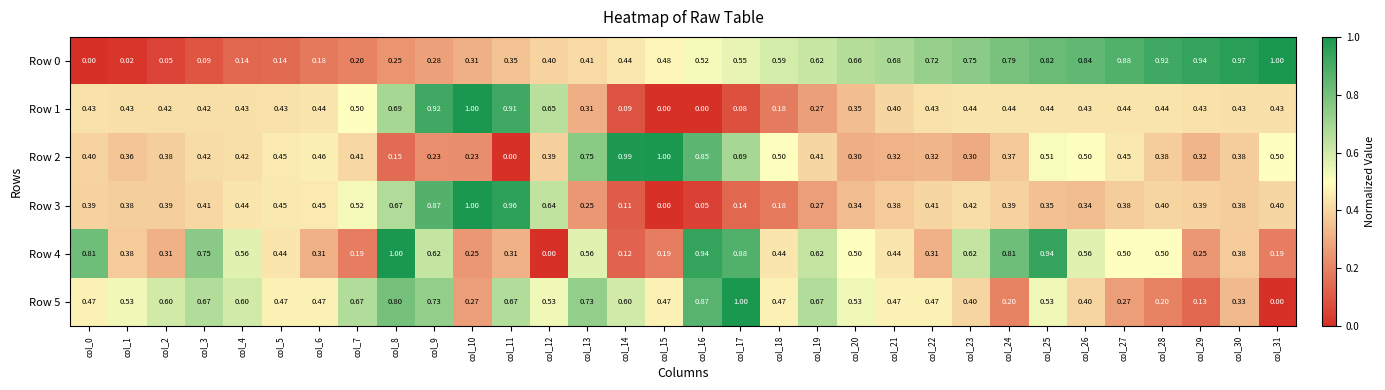

Count the number of data series in this chart.

6